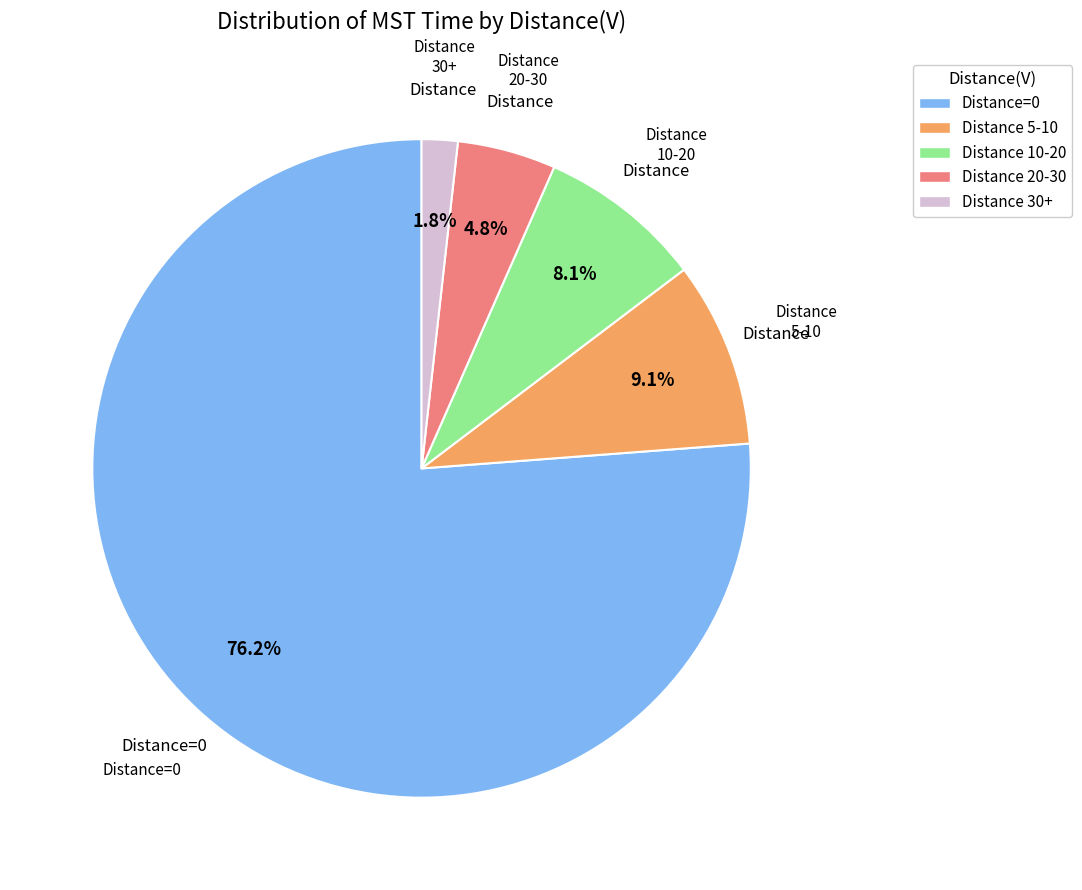

To the nearest percent, what is the average slice percentage?

20%